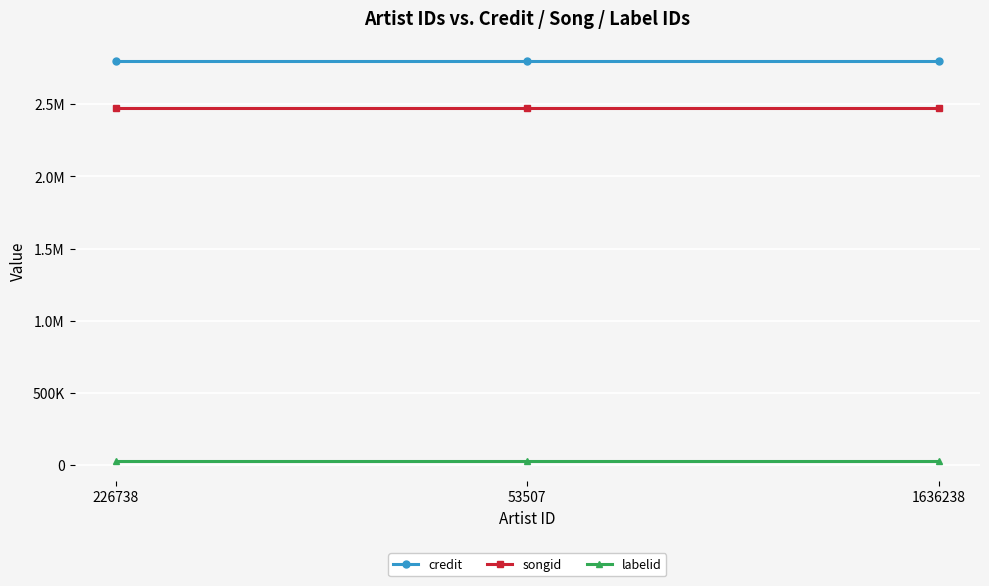

Is the value of labelid at 226738 greater than the value of songid at 226738?

No